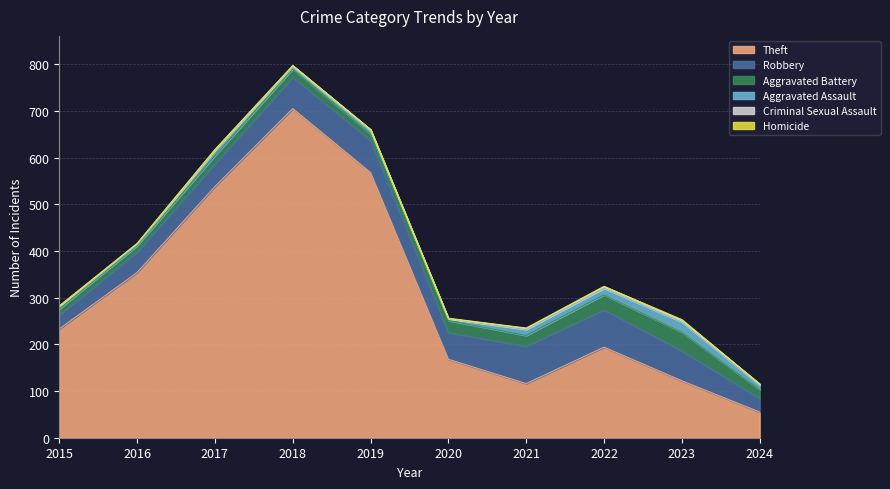

Where is the first local maximum for Aggravated Battery?

2018